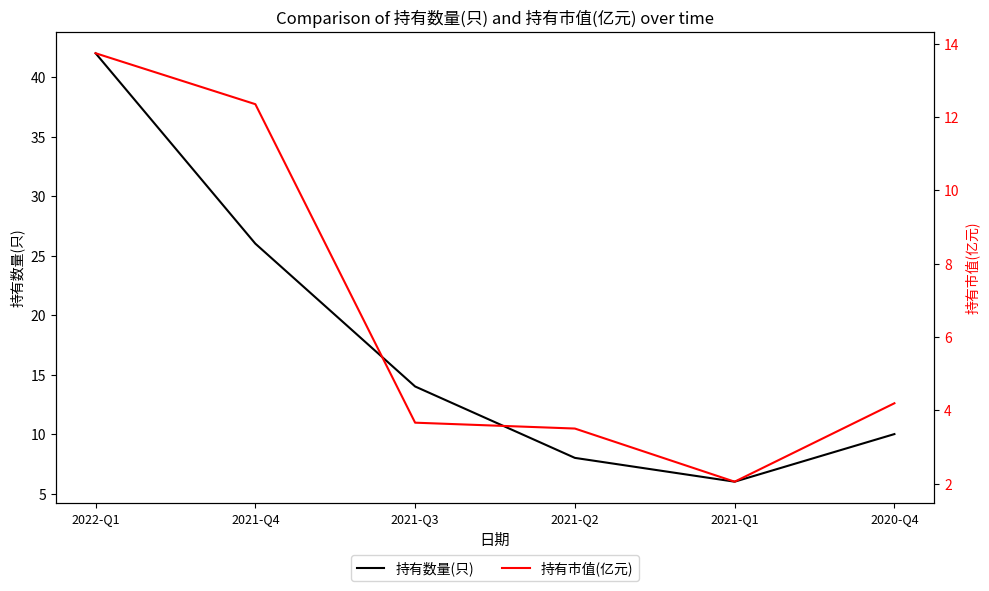

What position from the left is 2021-Q2?

4